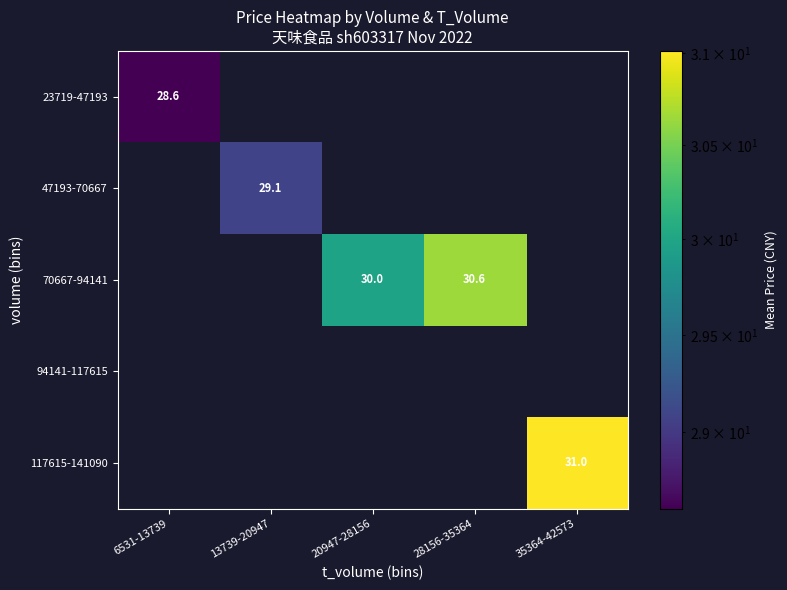

Is it true that 47193-70667 equals 29.1 at 13739-20947?

True